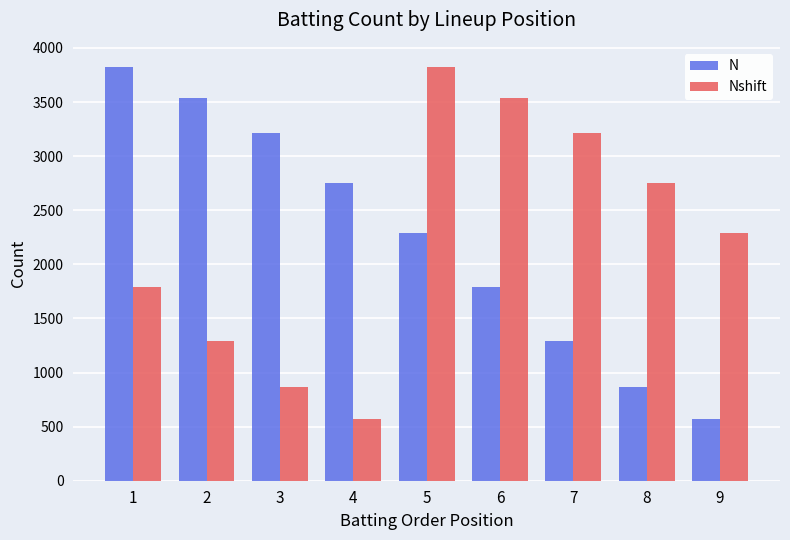

Is it true that Nshift equals 1255 at 3?

False